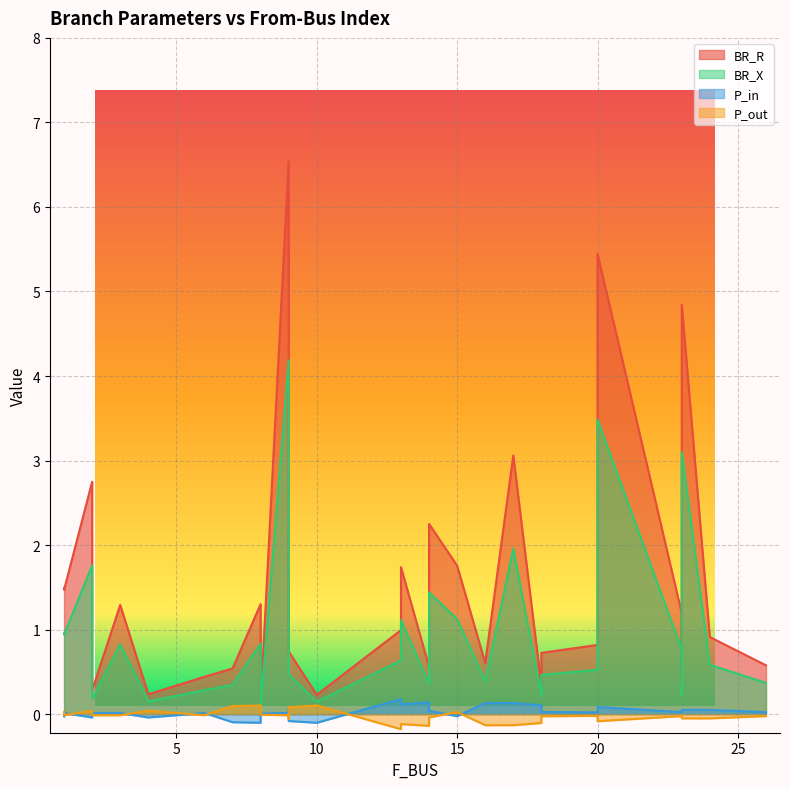

Which series changed the most between 18 and 26?

BR_R